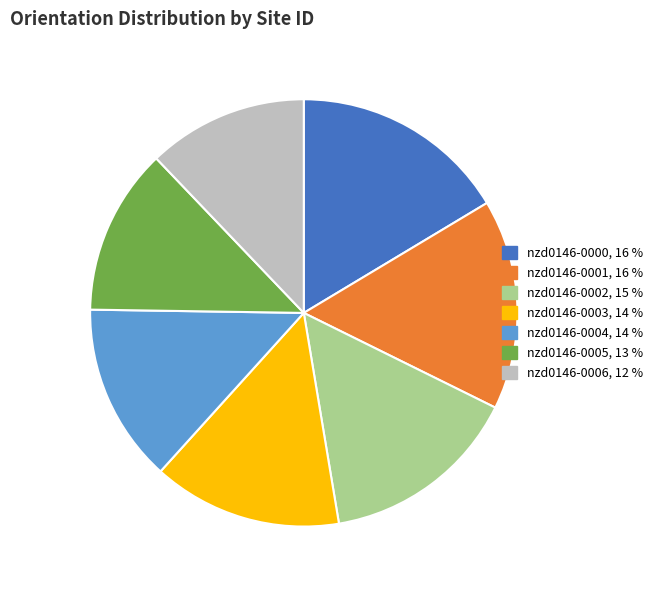

Count the number of slices in the pie.

7